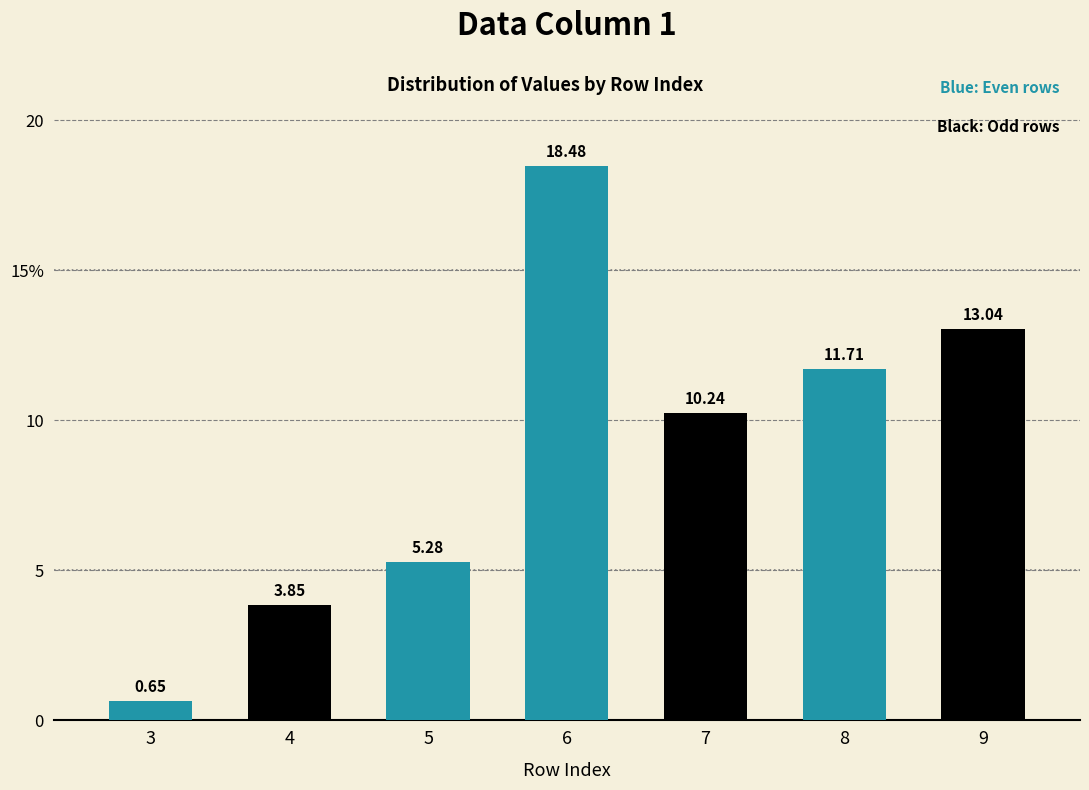

What is the difference between the maximum and second lowest values?

14.6